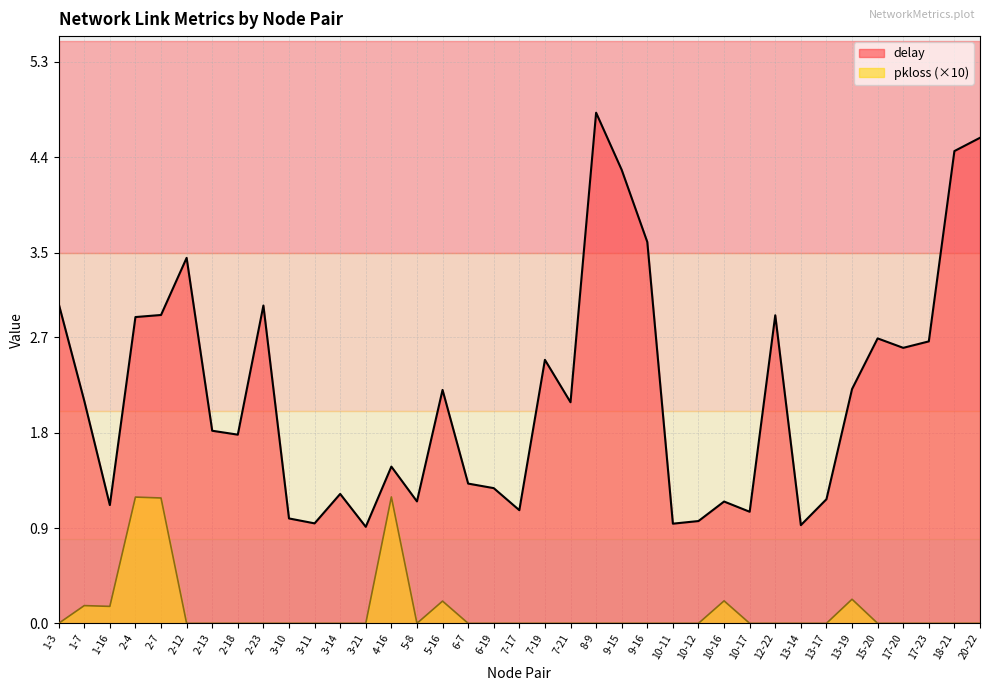

At 9-15, list the series in order from largest to smallest.

delay, pkloss (×10)